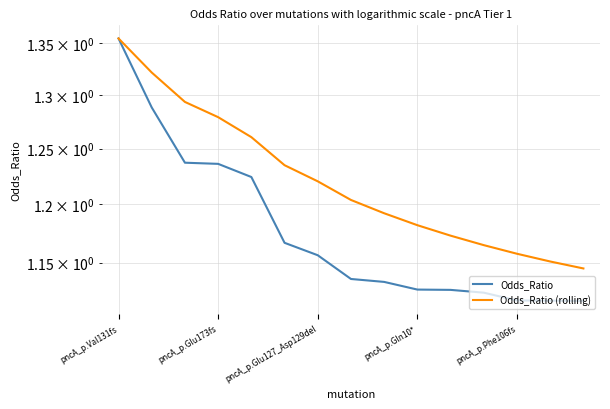

What is the value of the Odds_Ratio point at the 6th from the left?

1.2